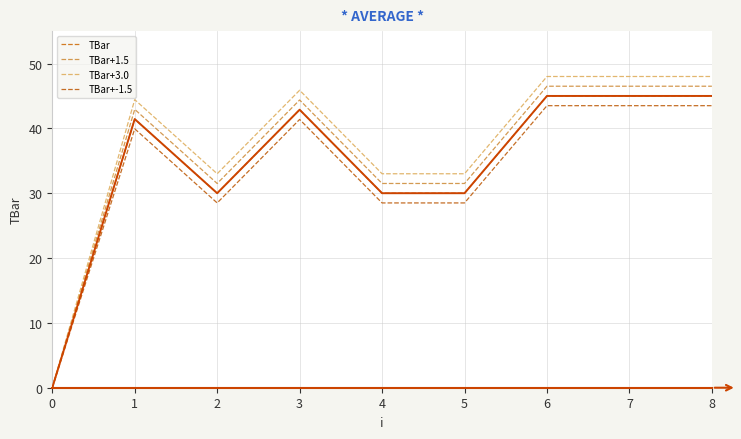

How many values in TBar are above zero?

8